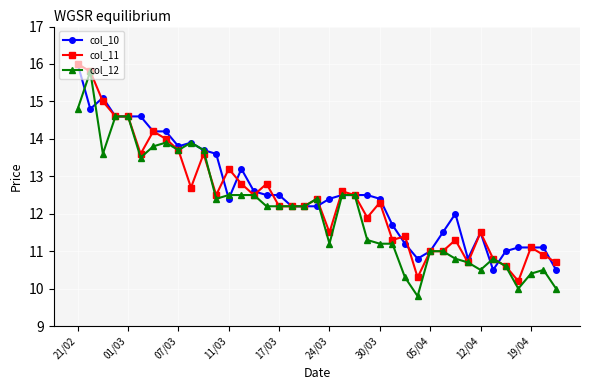

What is the value of the col_12 point at the 4th from the left?

14.6